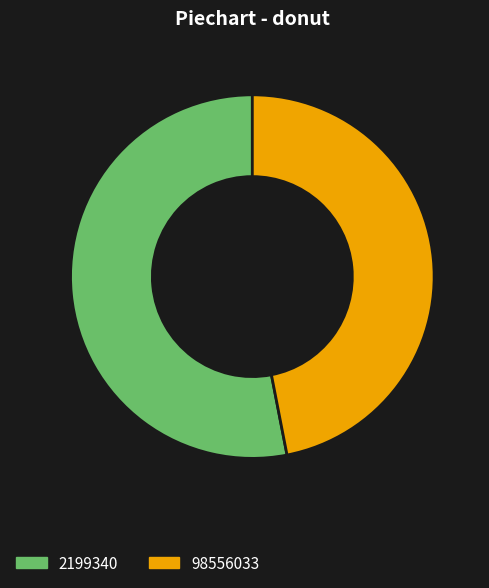

Approximately how many times larger is the value at 98556033 compared to 2199340?

0.9